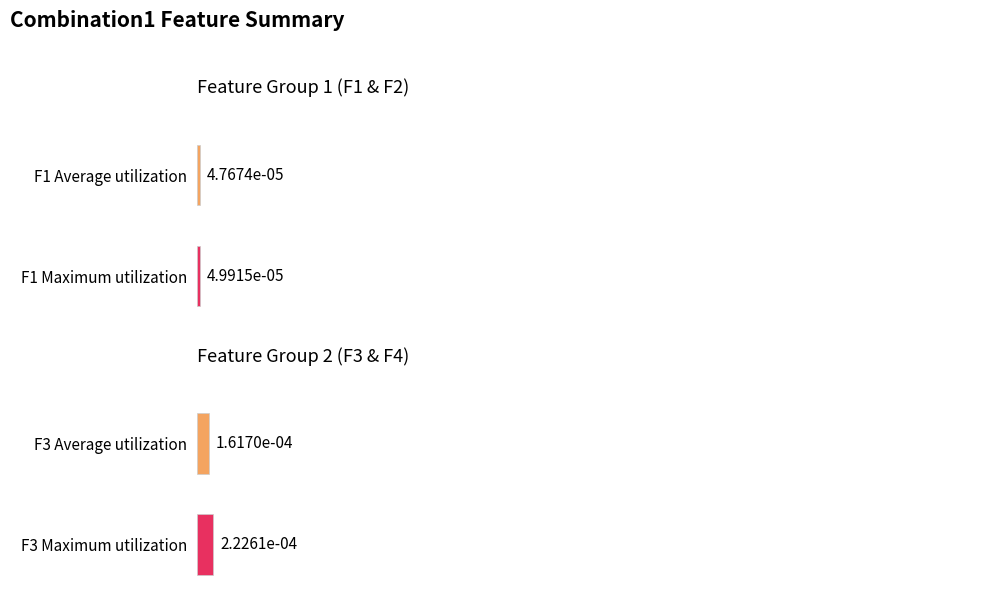

Is it true that F4 equals 0.0 at Times6?

False